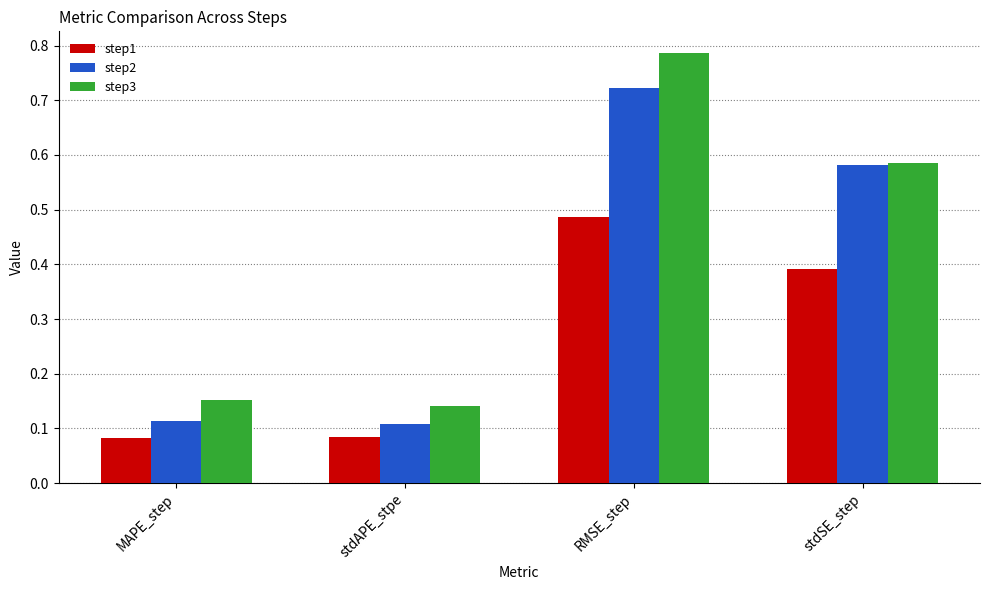

Count the step3 values in the range 0 to 1.

4